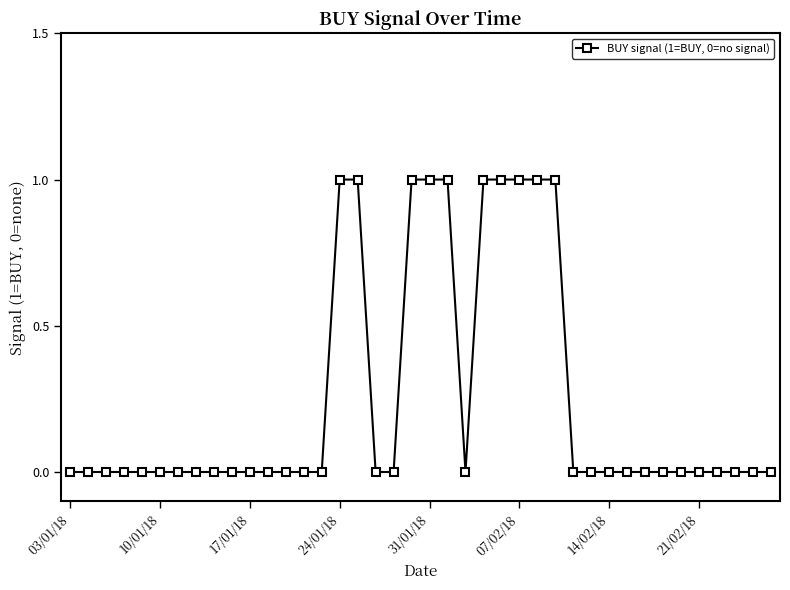

Count the number of categories in the chart.

40